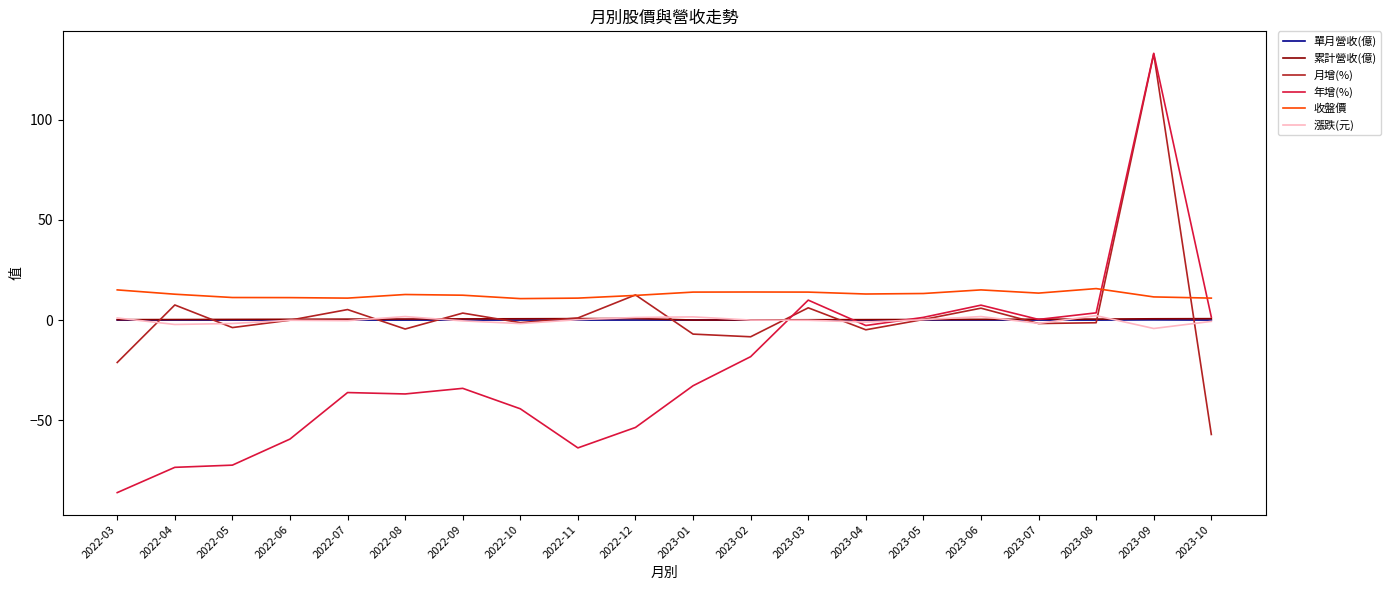

What position from the left is 2023-05?

15